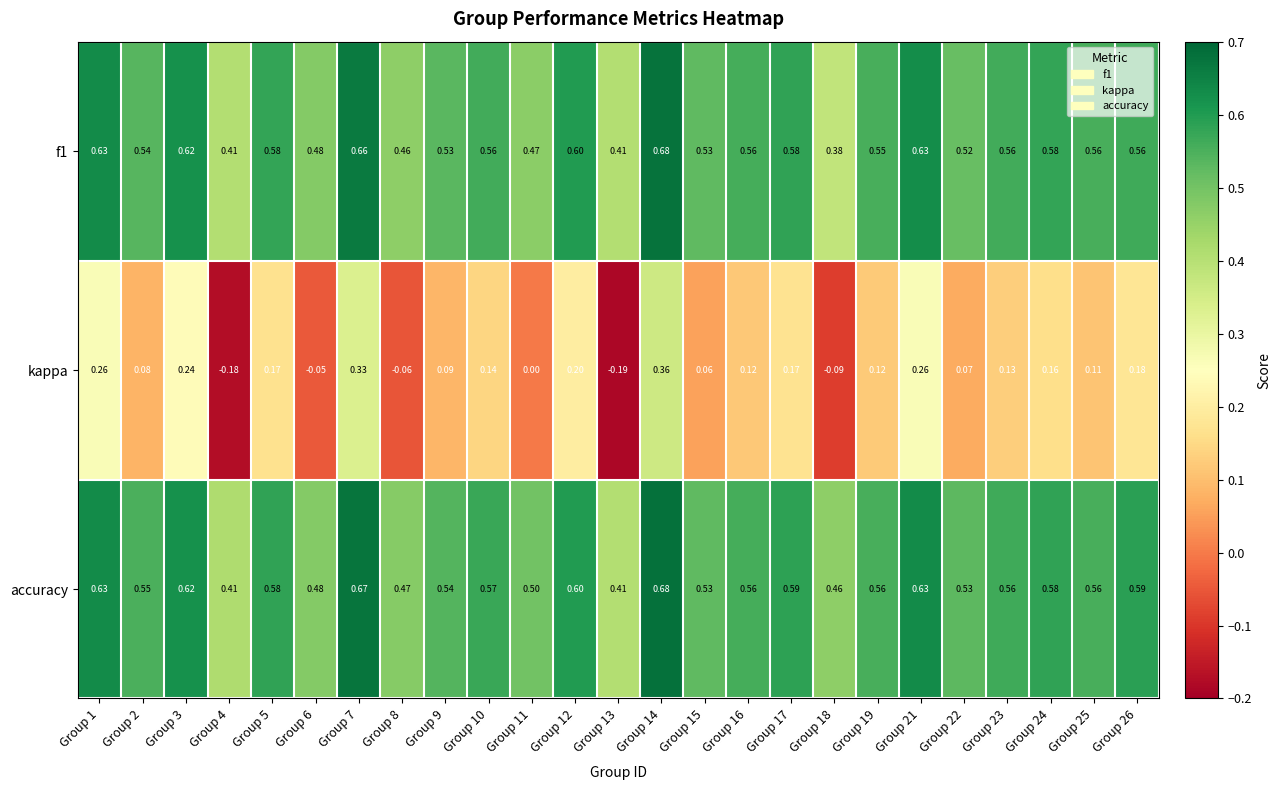

Which label corresponds to the largest value in the chart?

Group 14